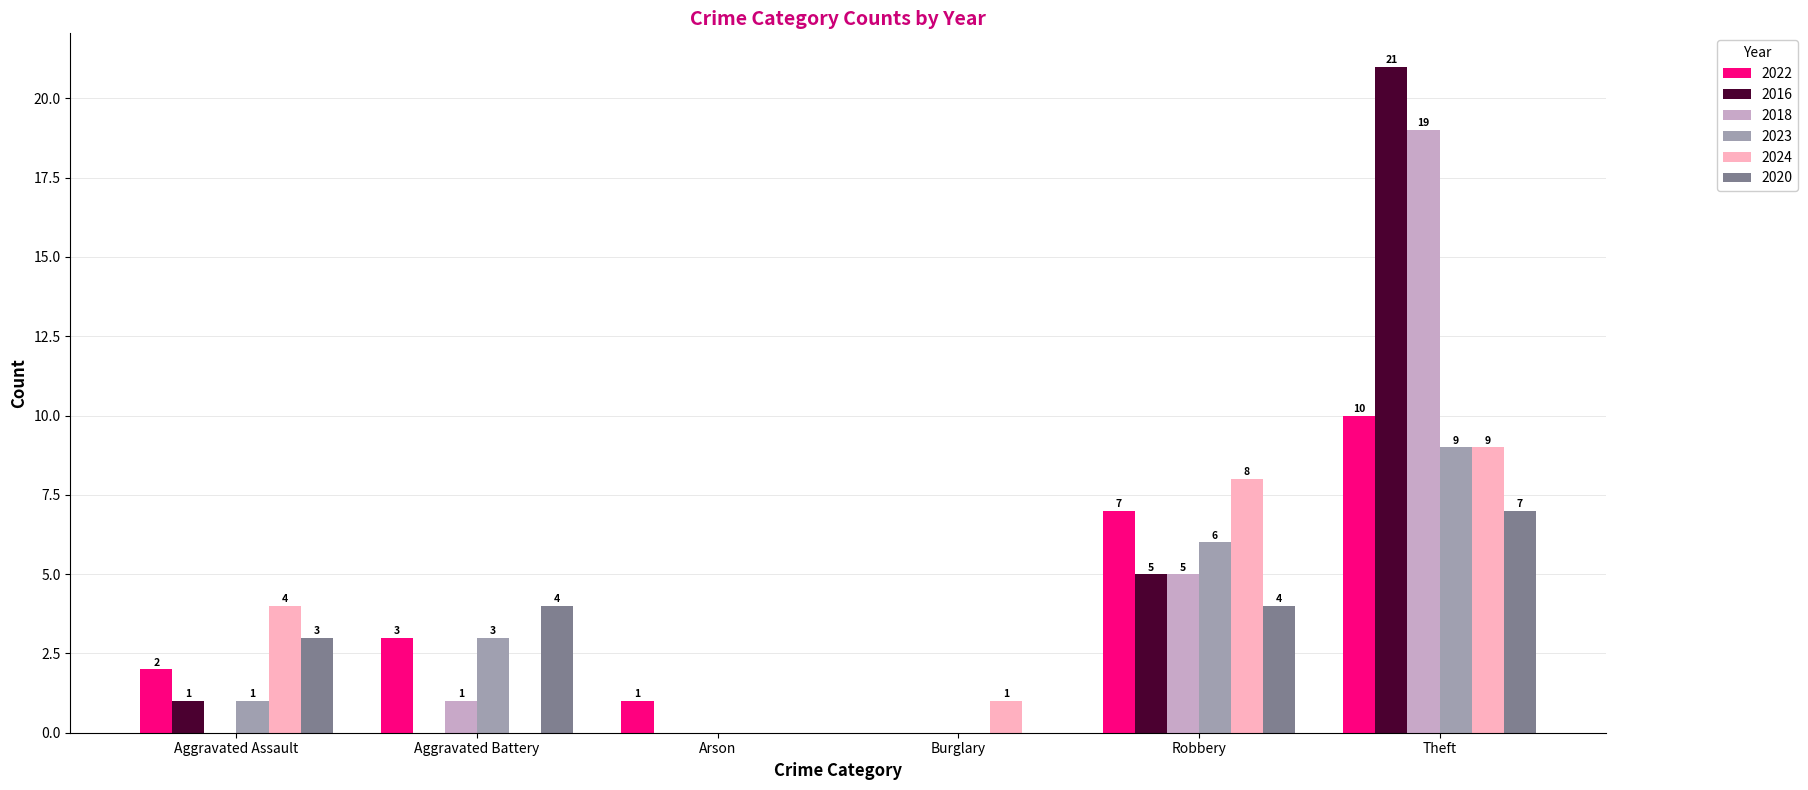

Read the 2020 value at Aggravated Battery.

4